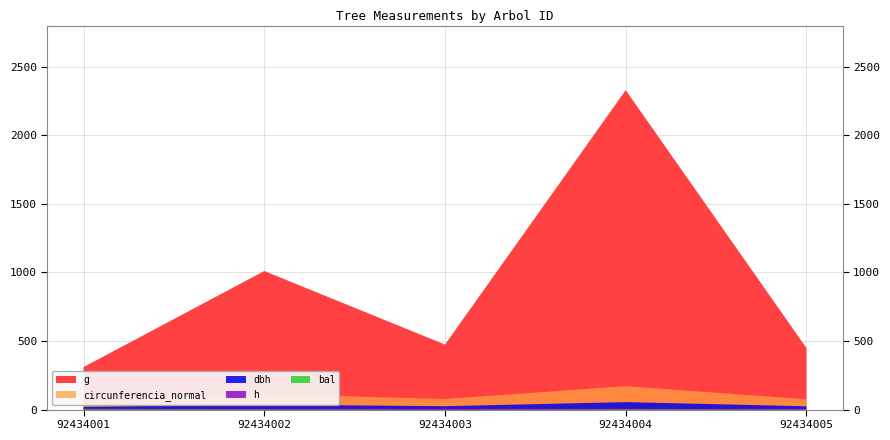

Reading left to right, list all the values displayed in this chart.

dbh: 92434001=19.9	92434002=35.9	92434003=24.6	92434004=54.5	92434005=23.9
h: 92434001=6.9	92434002=8.3	92434003=7.5	92434004=9.0	92434005=7.5
g: 92434001=309.7	92434002=1010.3	92434003=474.0	92434004=2329.1	92434005=449.2
bal: 92434001=5.5	92434002=2.9	92434003=0.0	92434004=4.4	92434005=1.5
circunferencia_normal: 92434001=62.4	92434002=112.7	92434003=77.2	92434004=171.1	92434005=75.1